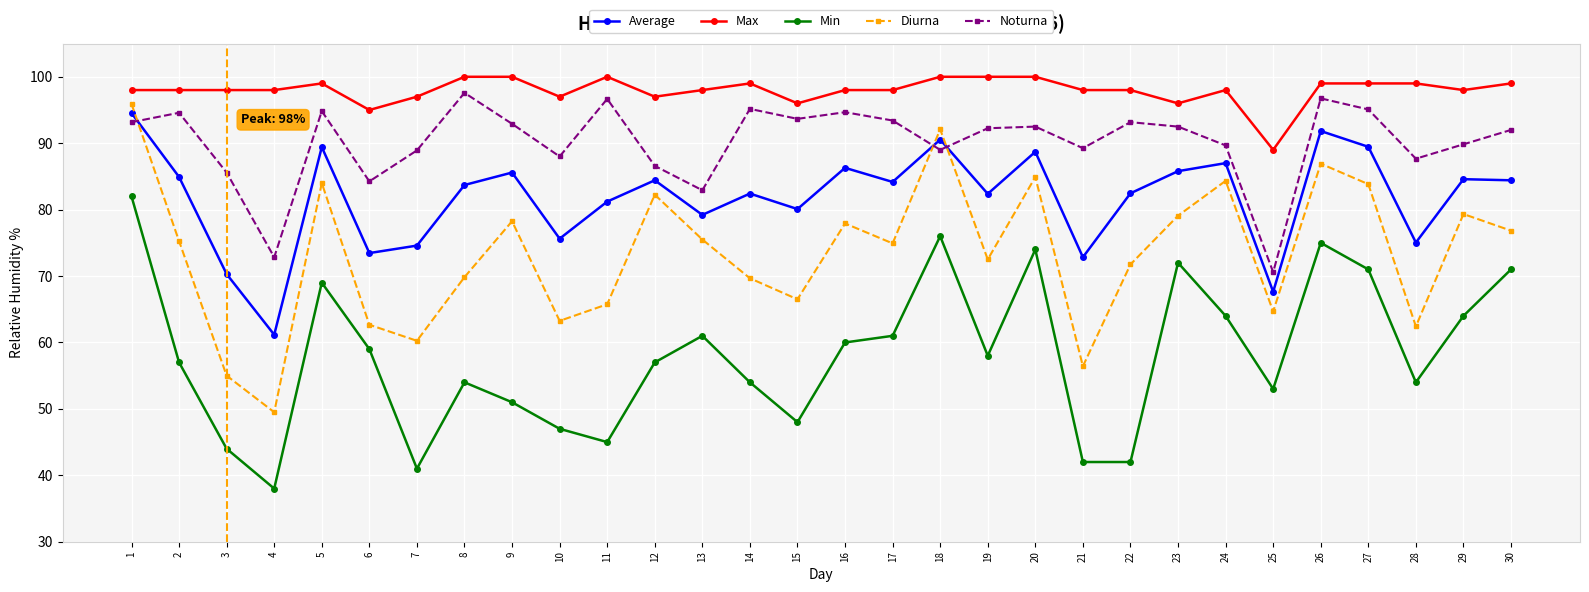

True or false: Noturna and Diurna intersect in this chart.

True